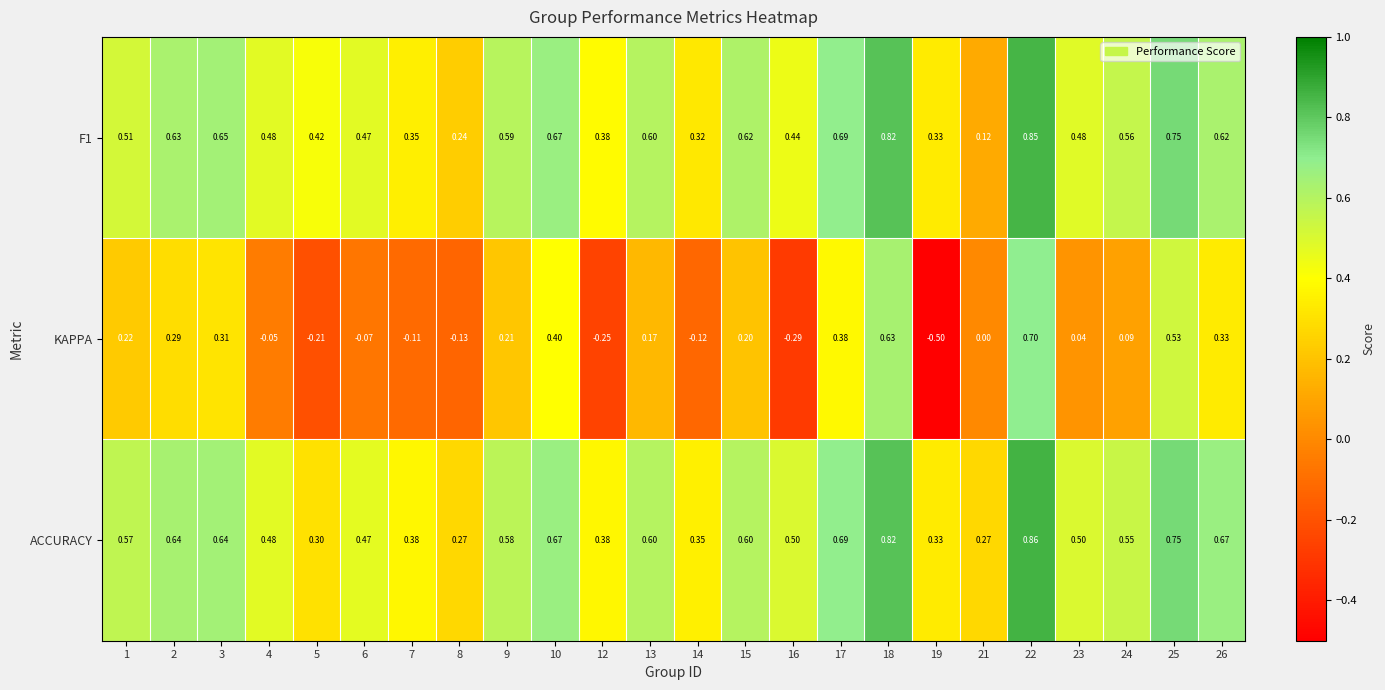

List the series in order of their peak value, lowest first.

KAPPA, F1, ACCURACY